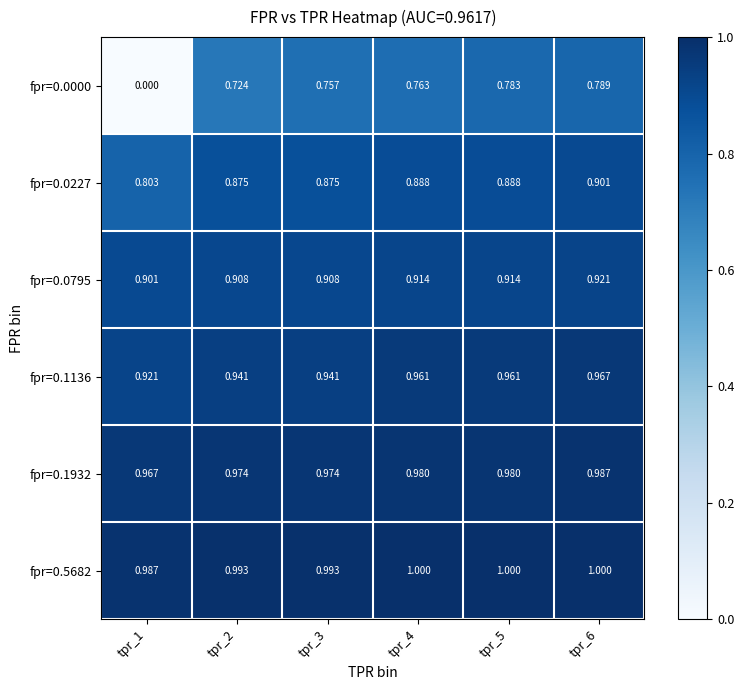

Is the value of fpr=0.1136 at tpr_3 greater than the value of fpr=0.5682 at tpr_4?

No